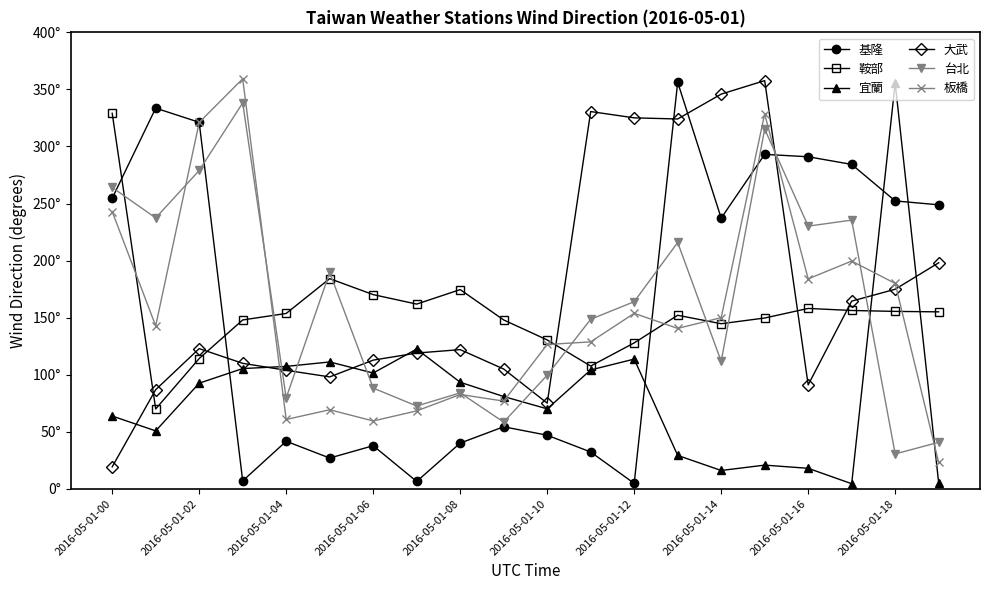

What are all the series names shown in the legend?

基隆, 鞍部, 宜蘭, 大武, 台北, 板橋